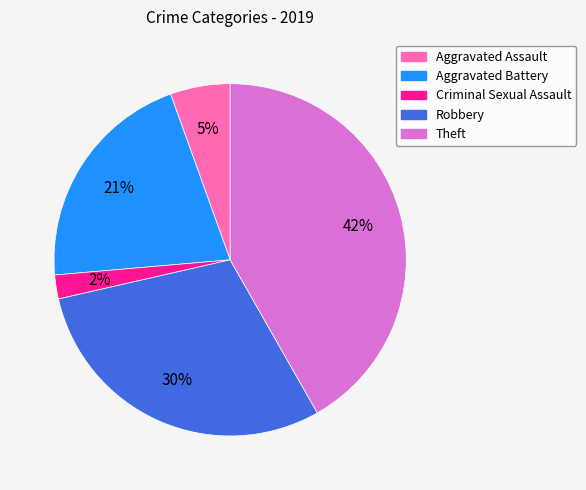

Which category has the biggest portion of the pie?

Theft